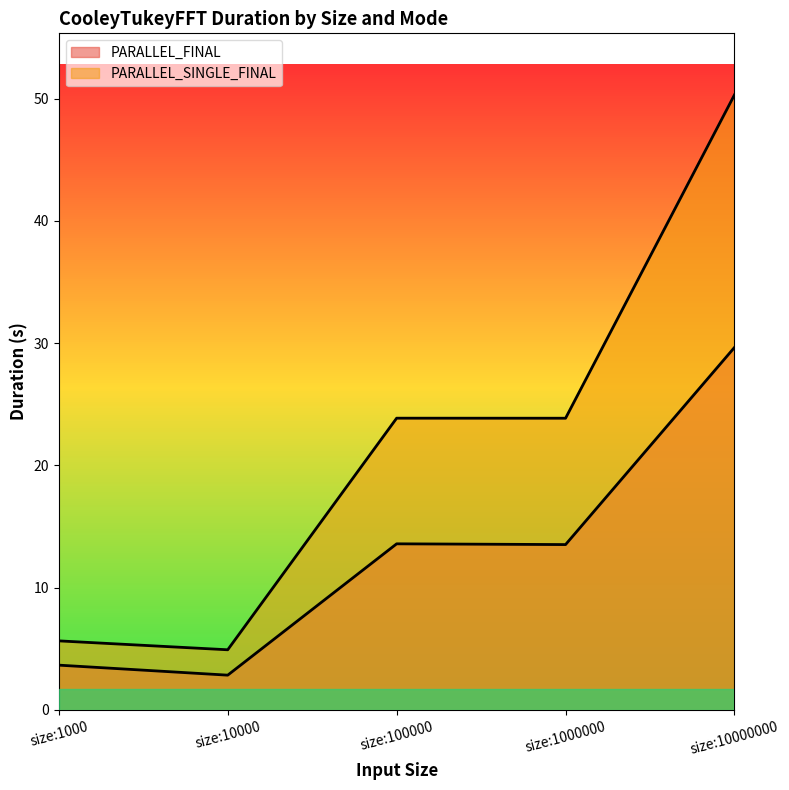

Is it true that PARALLEL_FINAL equals 13.6 at size:100000?

True